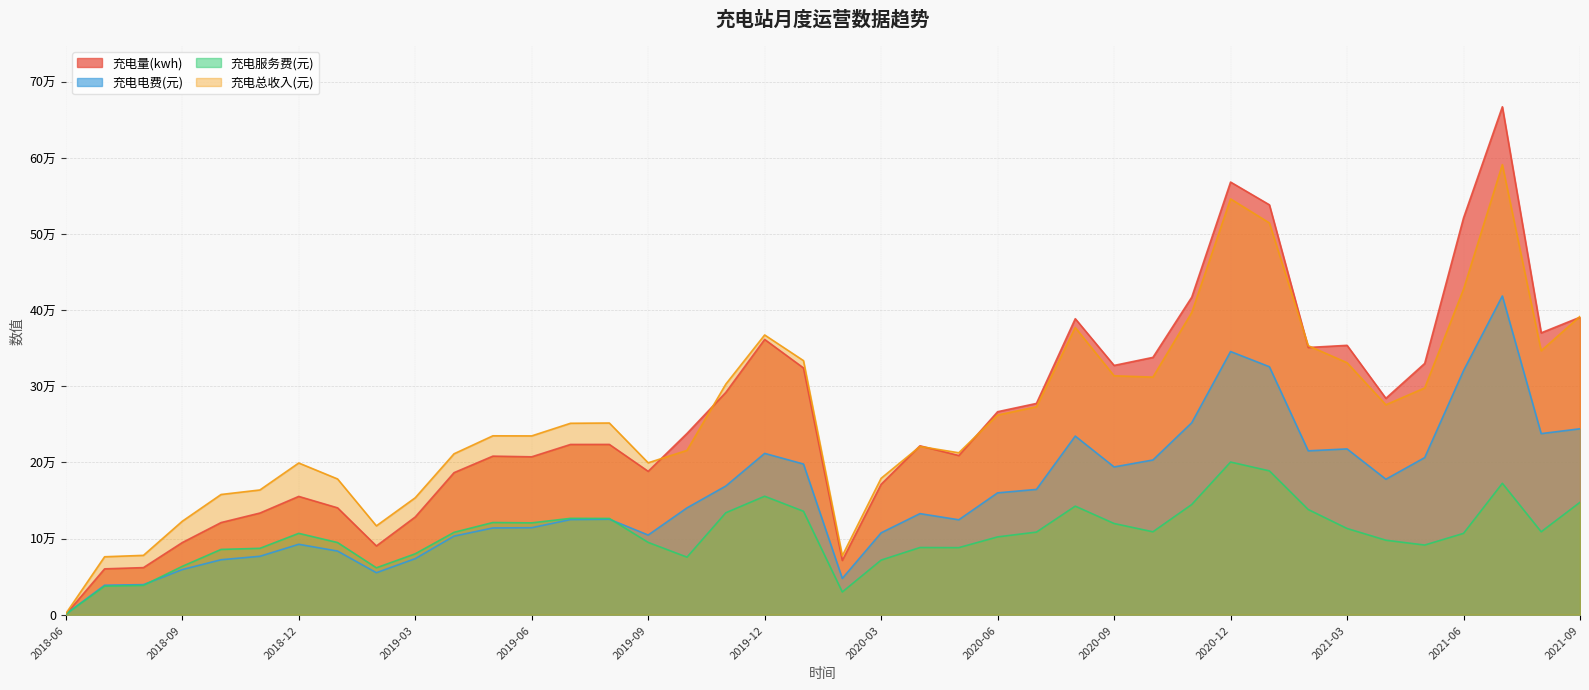

Reading left to right, what are all the values shown in this chart?

充电量(kwh): 2018-06=276.1	2018-07=60171.7	2018-08=61781.8	2018-09=94676.3	2018-10=120955.0	2018-11=133454.0	2018-12=155310.1	2019-01=140296.6	2019-02=90221.2	2019-03=128259.4	2019-04=186518.2	2019-05=208195.5	2019-06=207321.1	2019-07=223550.8	2019-08=223592.7	2019-09=188241.9	2019-10=238037.9	2019-11=291934.5	2019-12=361481.7	2020-01=324029.8	2020-02=71232.6	2020-03=171210.2	2020-04=221773.4	2020-05=209015.3	2020-06=266563.7	2020-07=277446.1	2020-08=388725.3	2020-09=327347.2	2020-10=337917.2	2020-11=416971.2	2020-12=568188.5	2021-01=538320.0	2021-02=350926.5	2021-03=353745.8	2021-04=284140.4	2021-05=329970.9	2021-06=521034.8	2021-07=667085.8	2021-08=370120.3	2021-09=390662.9
充电电费(元): 2018-06=654.5	2018-07=38642.8	2018-08=39438.9	2018-09=59229.3	2018-10=72148.5	2018-11=76670.4	2018-12=92425.2	2019-01=83517.3	2019-02=55094.0	2019-03=73582.1	2019-04=103169.5	2019-05=113878.2	2019-06=114201.2	2019-07=124913.2	2019-08=125347.9	2019-09=104563.3	2019-10=140246.0	2019-11=168966.7	2019-12=211825.3	2020-01=197844.6	2020-02=47595.9	2020-03=107470.0	2020-04=132713.1	2020-05=124598.3	2020-06=159988.4	2020-07=164516.2	2020-08=234558.7	2020-09=194019.4	2020-10=203143.1	2020-11=252067.7	2020-12=345603.3	2021-01=325643.5	2021-02=215166.4	2021-03=217704.4	2021-04=177872.5	2021-05=206294.4	2021-06=320528.0	2021-07=418568.2	2021-08=237791.8	2021-09=244143.8
充电服务费(元): 2018-06=634.4	2018-07=37413.3	2018-08=38439.7	2018-09=63442.0	2018-10=85693.1	2018-11=87111.8	2018-12=106788.5	2019-01=94718.5	2019-02=61541.6	2019-03=79932.3	2019-04=108131.9	2019-05=121032.0	2019-06=120588.7	2019-07=126471.2	2019-08=126365.8	2019-09=94897.6	2019-10=75526.7	2019-11=133853.7	2019-12=155544.5	2020-01=135800.9	2020-02=29802.5	2020-03=71667.6	2020-04=88196.1	2020-05=88026.1	2020-06=102138.1	2020-07=108454.9	2020-08=142530.5	2020-09=119719.9	2020-10=108852.6	2020-11=144686.6	2020-12=200448.6	2021-01=188861.3	2021-02=138101.9	2021-03=113187.4	2021-04=97791.8	2021-05=91437.9	2021-06=106760.9	2021-07=172521.6	2021-08=108854.1	2021-09=147586.9
充电总收入(元): 2018-06=1288.9	2018-07=76056.1	2018-08=77878.6	2018-09=122671.3	2018-10=157841.6	2018-11=163782.2	2018-12=199213.8	2019-01=178235.7	2019-02=116635.6	2019-03=153514.5	2019-04=211301.3	2019-05=234910.2	2019-06=234789.9	2019-07=251384.4	2019-08=251713.7	2019-09=199460.9	2019-10=215772.7	2019-11=302820.5	2019-12=367369.8	2020-01=333645.4	2020-02=77398.4	2020-03=179137.5	2020-04=220909.2	2020-05=212624.4	2020-06=262126.5	2020-07=272971.1	2020-08=377089.3	2020-09=313739.2	2020-10=311995.6	2020-11=396754.3	2020-12=546051.8	2021-01=514504.7	2021-02=353268.3	2021-03=330891.7	2021-04=275664.3	2021-05=297732.2	2021-06=427288.8	2021-07=591089.8	2021-08=346645.9	2021-09=391730.6